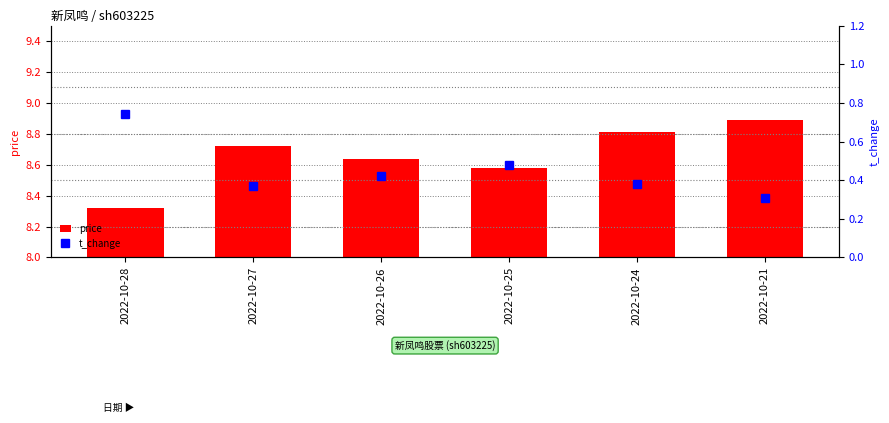

What is the difference between the price values at 2022-10-27 and 2022-10-28?

0.4